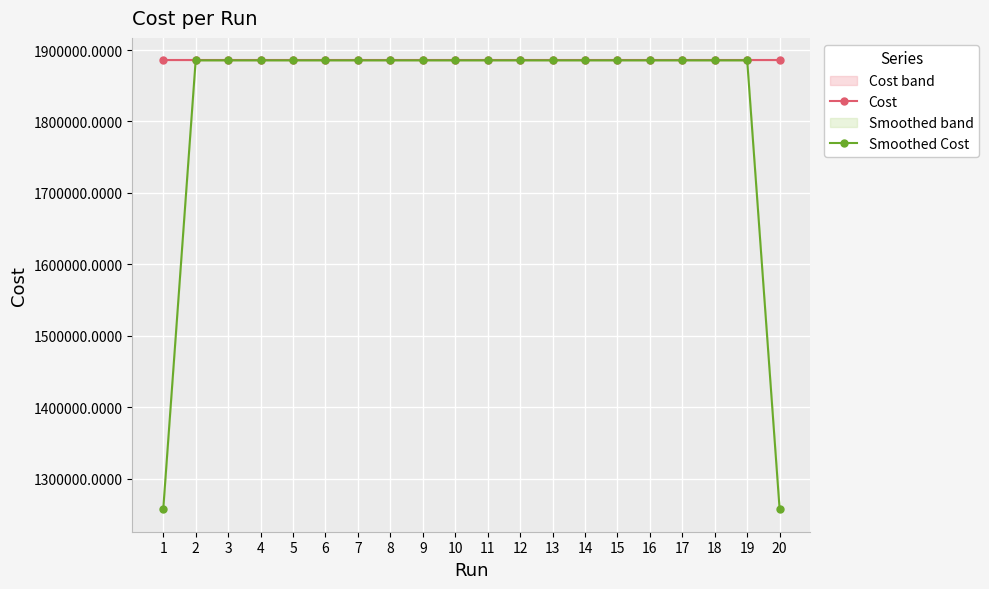

How many lines are shown in the chart?

2